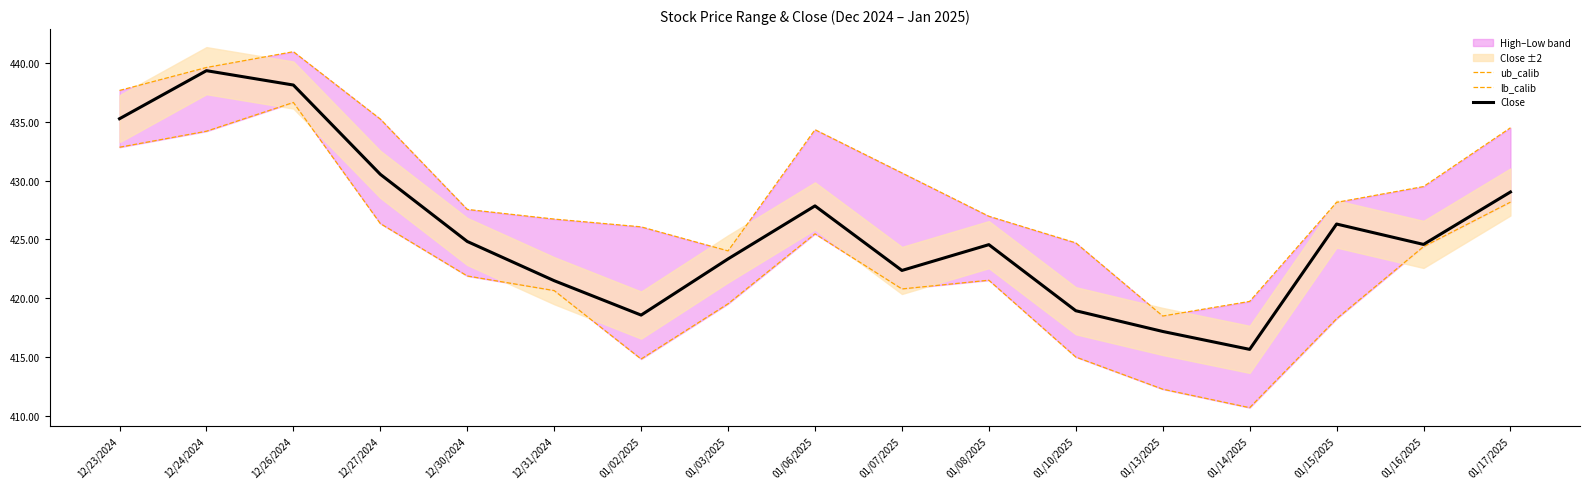

True or false: Close and lb_calib cross at least once.

False